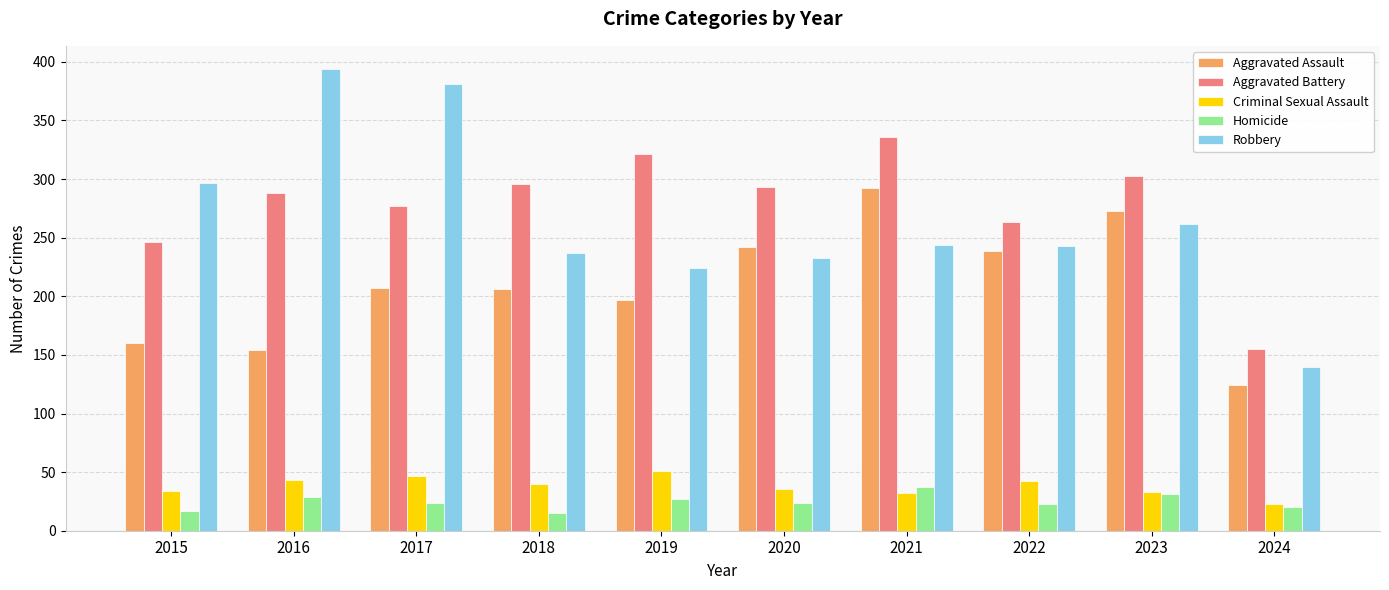

What is the total value across all series at 2021?

941